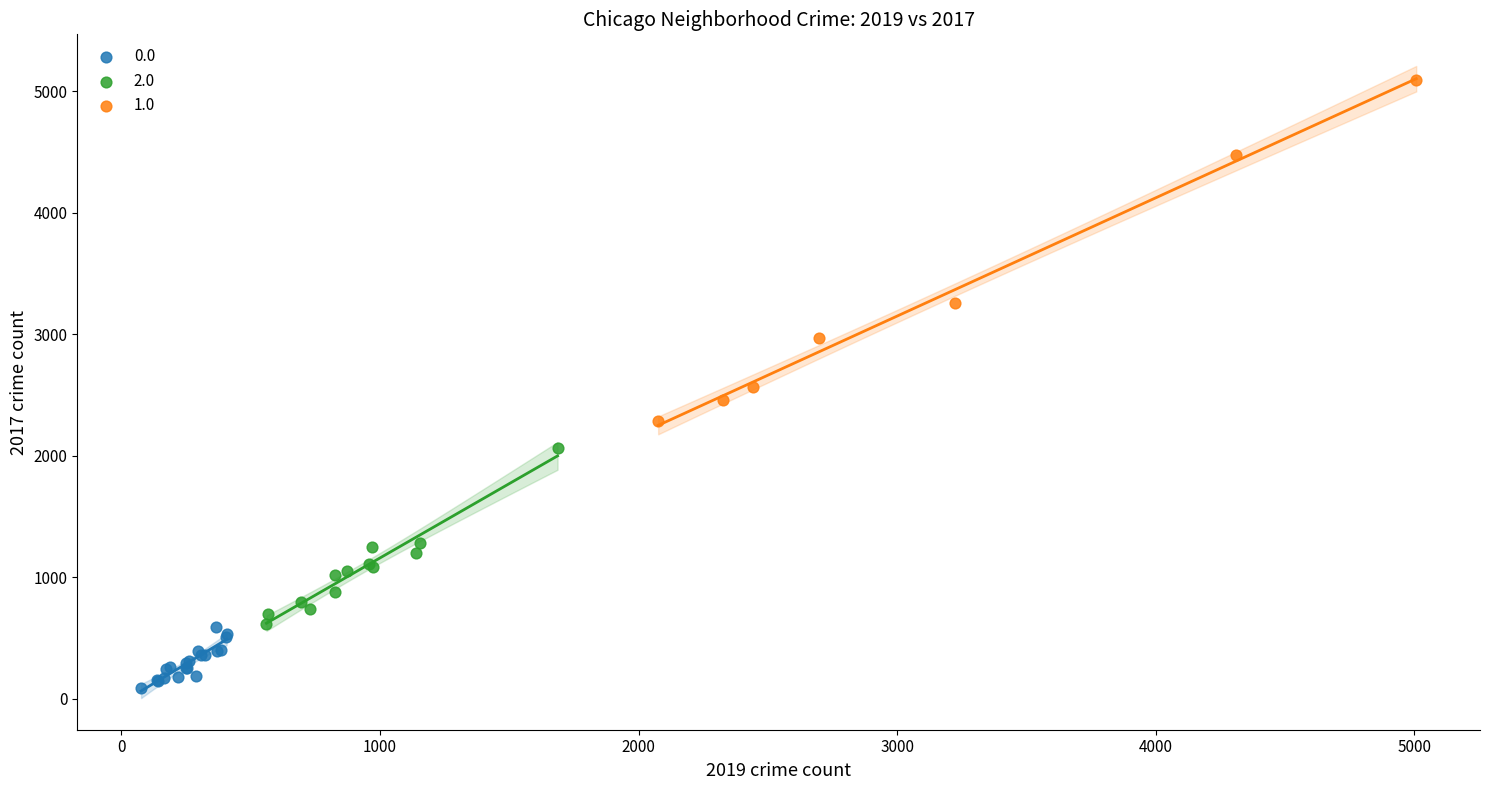

Which series has the largest Y range (max minus min)?

1.0